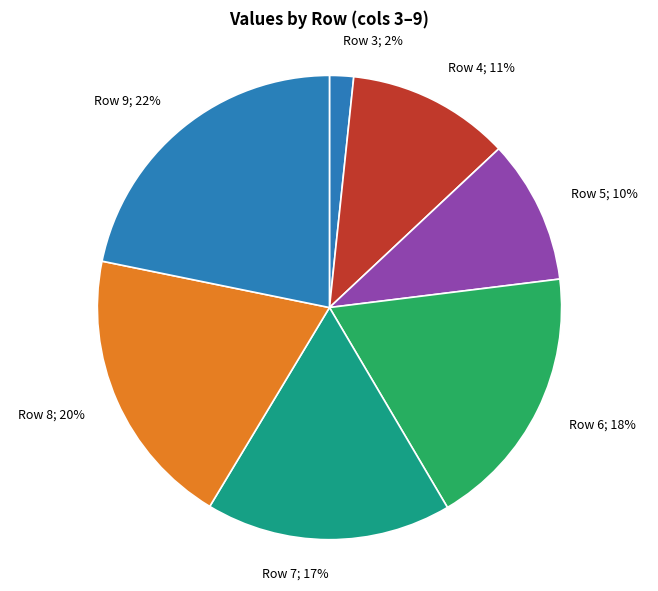

How many segments does this pie chart have?

7